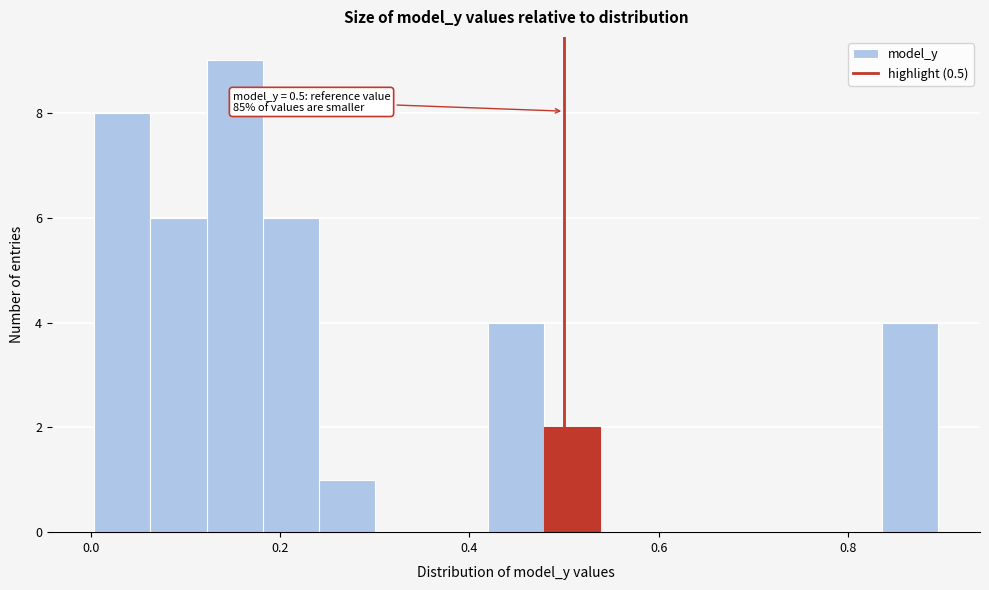

Around what value on the x-axis is the tallest bar? Give the approximate position of its centre, as read against the axis.

0.16